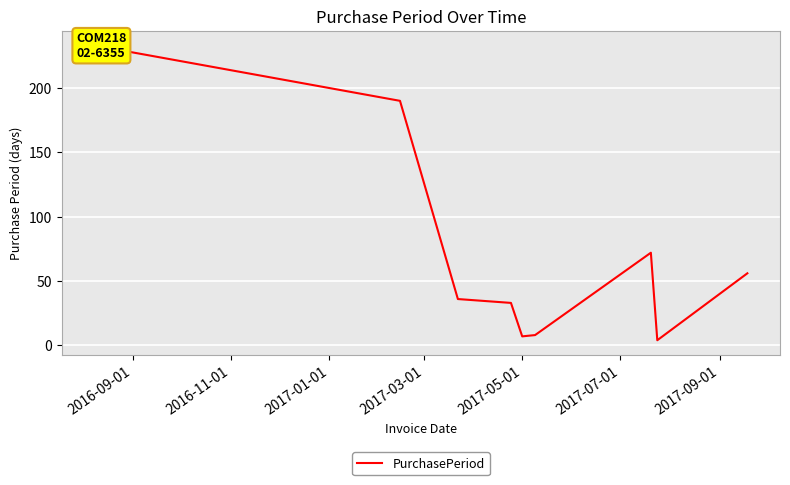

What is the difference between the maximum and minimum values?

229